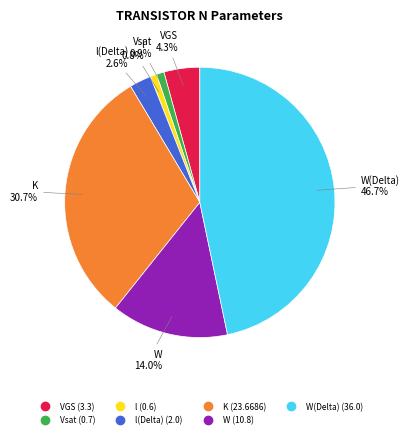

Is there a majority slice in this chart?

No